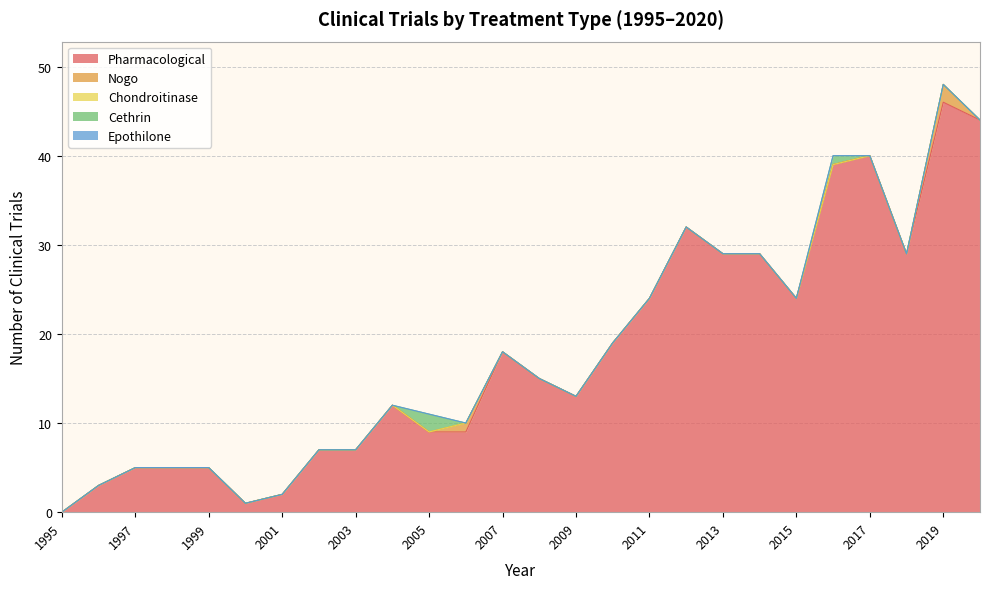

Rank the series at 1999 from lowest to highest value.

Nogo, Chondroitinase, Cethrin, Epothilone, Pharmacological